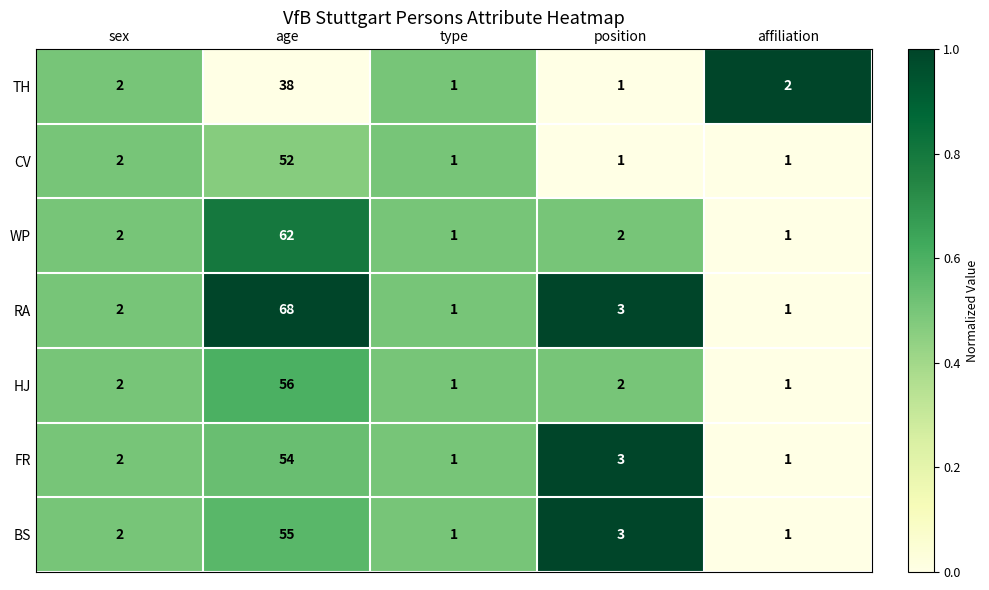

Is it true that HJ equals 2 at position?

True